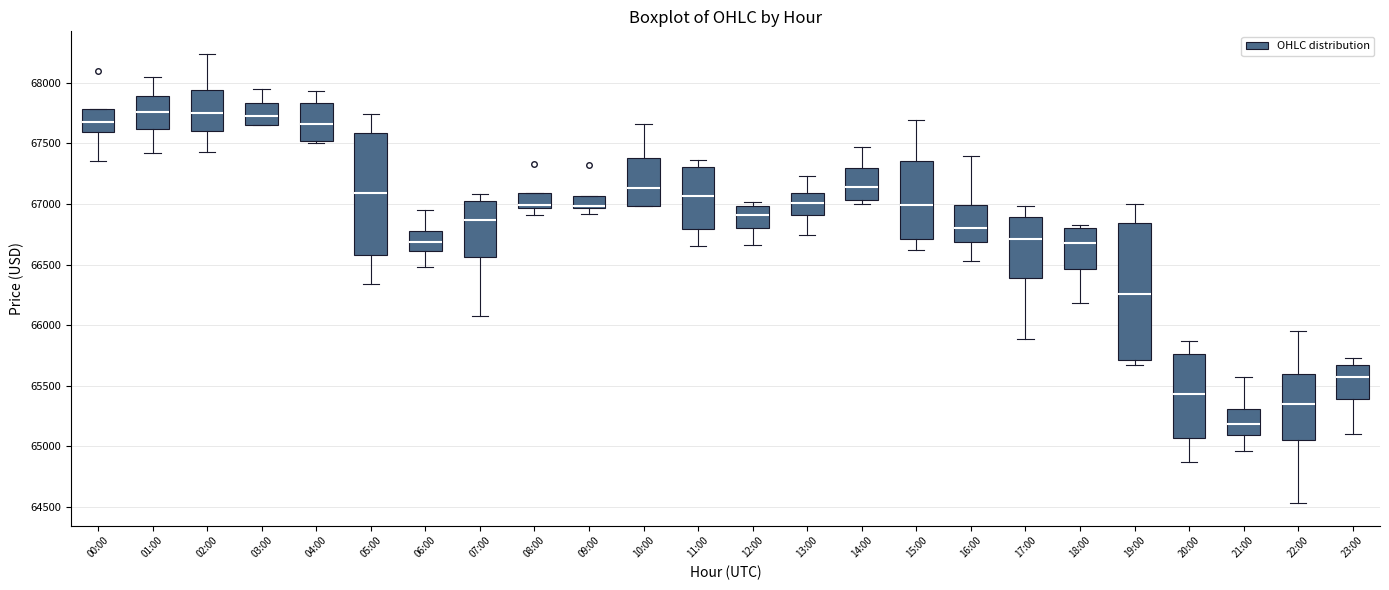

Reading left to right, transcribe this box plot: for each box, give where its median line is, the range the box spans, and where its two whiskers end, as read against the y-axis. The values are not printed on the chart, so give them approximately, as read against the axis.

00:00: median 67700, box 67600 to 67800, whiskers 67350 to 67800
01:00: median 67750, box 67600 to 67900, whiskers 67400 to 68050
02:00: median 67750, box 67600 to 67950, whiskers 67450 to 68250
03:00: median 67750, box 67650 to 67850, whiskers 67650 to 67950
04:00: median 67650, box 67500 to 67850, whiskers 67500 (just below the box's lower edge) to 67950
05:00: median 67100, box 66600 to 67600, whiskers 66350 to 67750
06:00: median 66700, box 66600 to 66800, whiskers 66500 to 66950
07:00: median 66850, box 66550 to 67050, whiskers 66050 to 67100
08:00: median 67000, box 66950 to 67100, whiskers 66900 to 67100
09:00: median 67000, box 66950 to 67050, whiskers 66900 to 67050
10:00: median 67150, box 67000 to 67400, whiskers 67000 to 67650
11:00: median 67050, box 66800 to 67300, whiskers 66650 to 67350
12:00: median 66900, box 66800 to 67000, whiskers 66650 to 67000 (just above the box's upper edge)
13:00: median 67000, box 66900 to 67100, whiskers 66750 to 67250
14:00: median 67150, box 67050 to 67300, whiskers 67000 to 67450
15:00: median 67000, box 66700 to 67350, whiskers 66600 to 67700
16:00: median 66800, box 66700 to 67000, whiskers 66550 to 67400
17:00: median 66700, box 66400 to 66900, whiskers 65900 to 67000
18:00: median 66650, box 66450 to 66800, whiskers 66200 to 66850
19:00: median 66250, box 65700 to 66850, whiskers 65650 to 67000
20:00: median 65450, box 65050 to 65750, whiskers 64850 to 65850
21:00: median 65200, box 65100 to 65300, whiskers 64950 to 65550
22:00: median 65350, box 65050 to 65600, whiskers 64550 to 65950
23:00: median 65550, box 65400 to 65650, whiskers 65100 to 65750